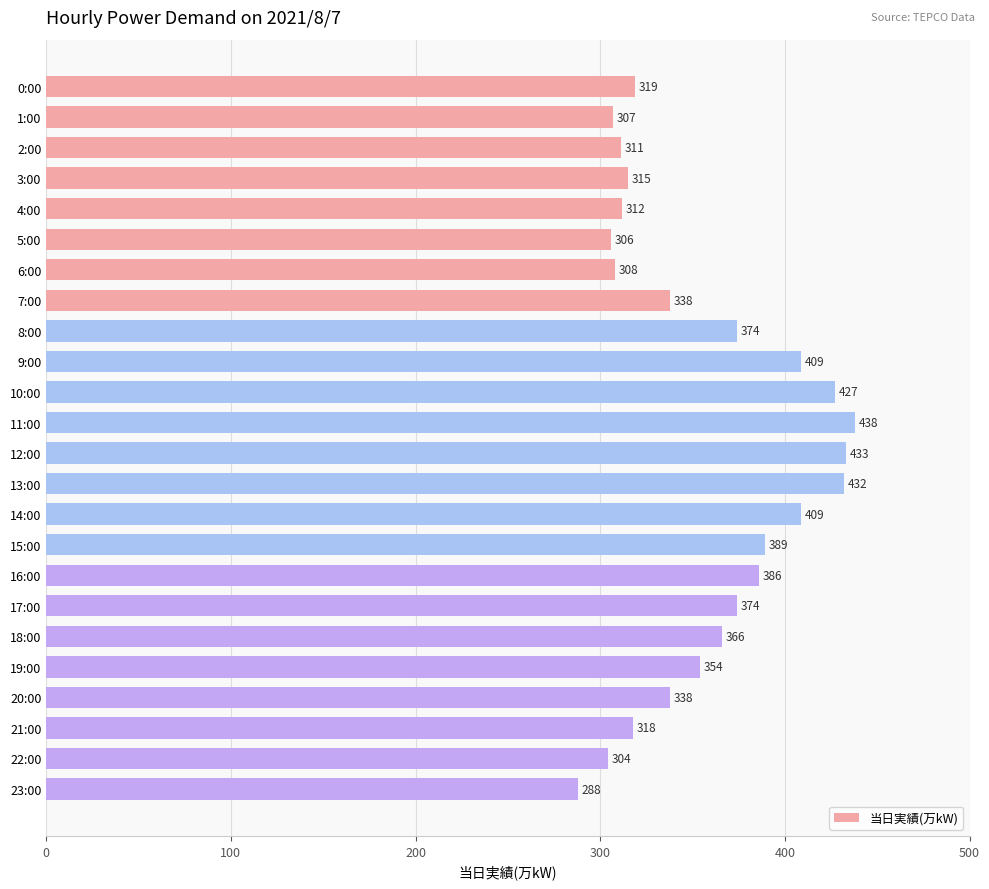

Is it true that the value at 21:00 is 318?

True